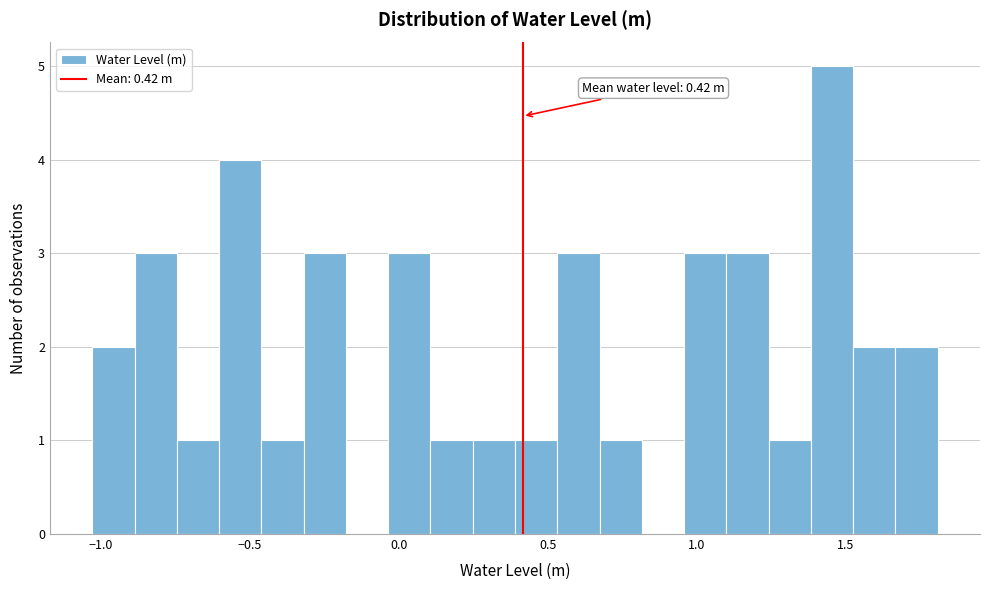

Around what value on the x-axis is the tallest bar? Give the approximate position of its centre, as read against the axis.

1.45